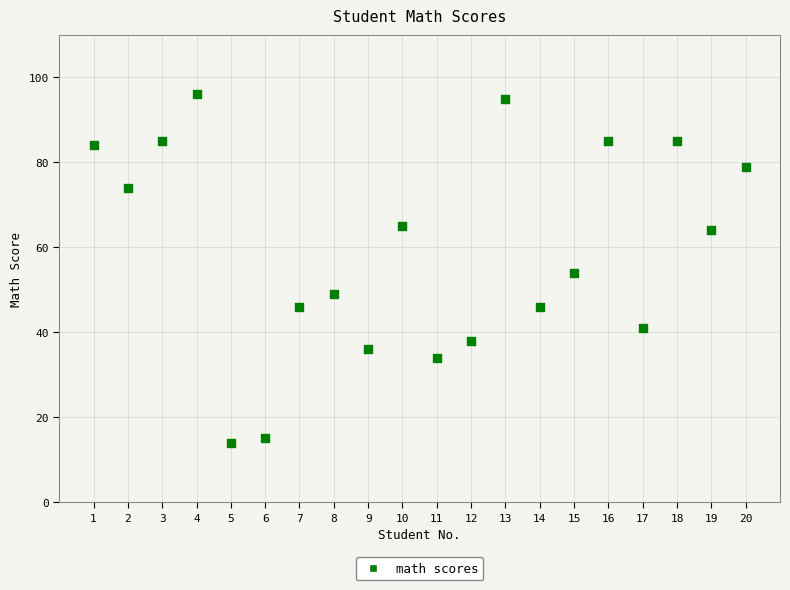

What is the range of X values (max minus min)?

19